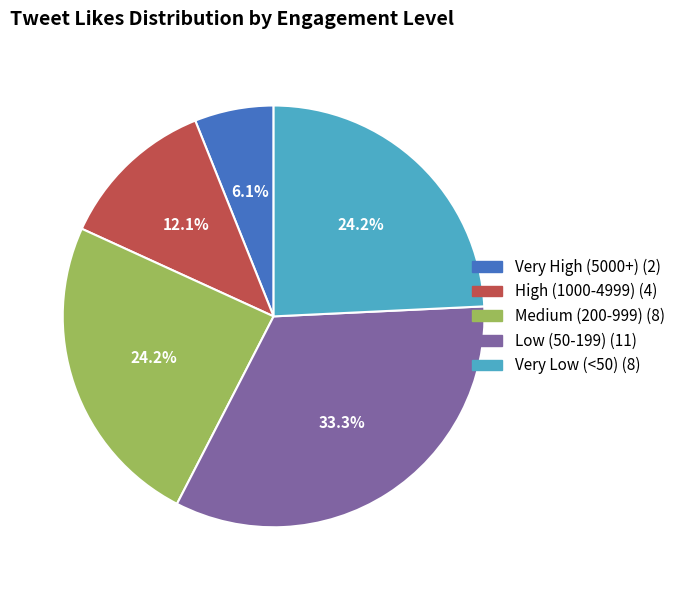

To the nearest percent, what is the average slice percentage?

20%